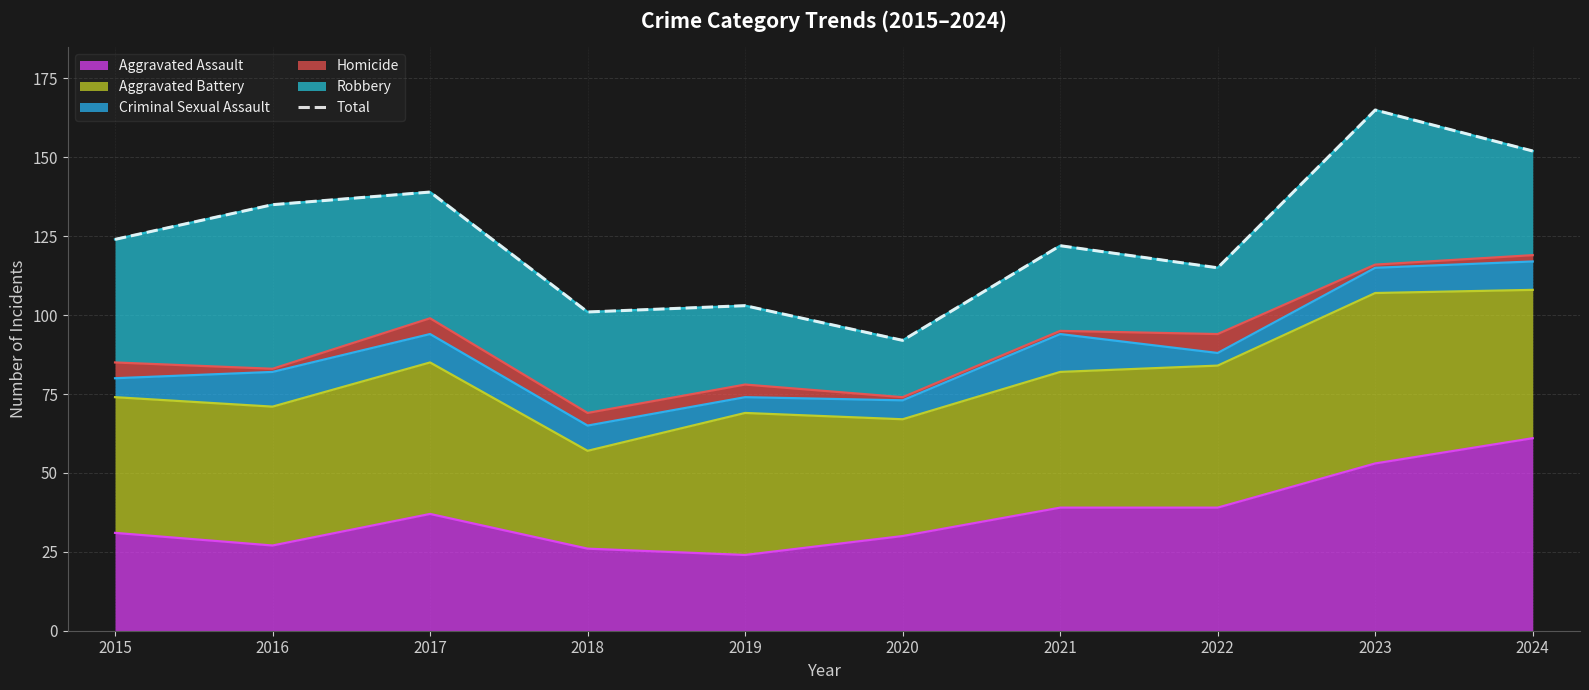

Read the value at 2023.

165